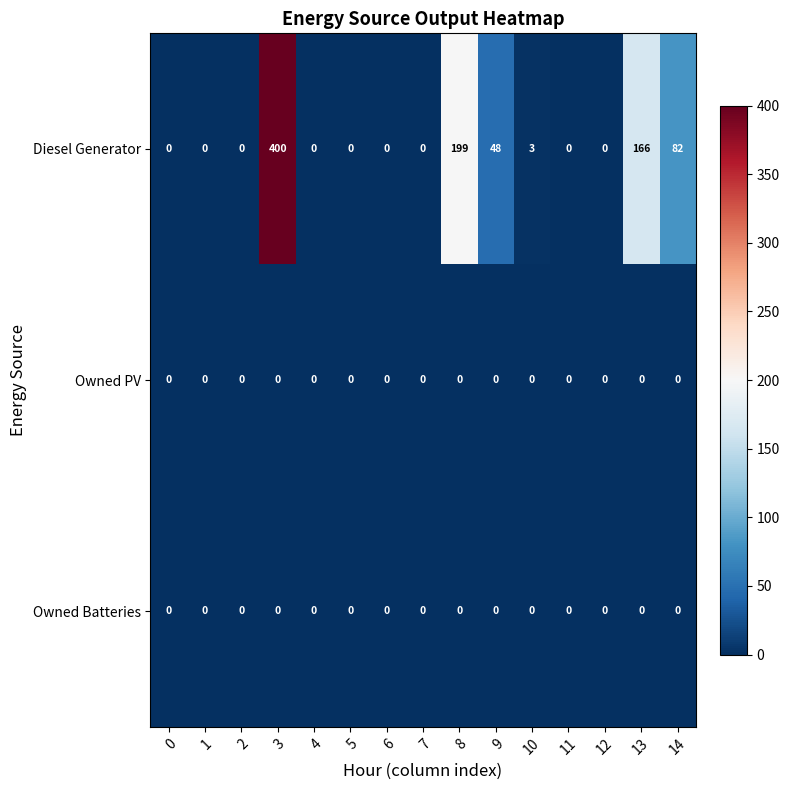

True or false: Owned Batteries has a value of 0 at 14.

True